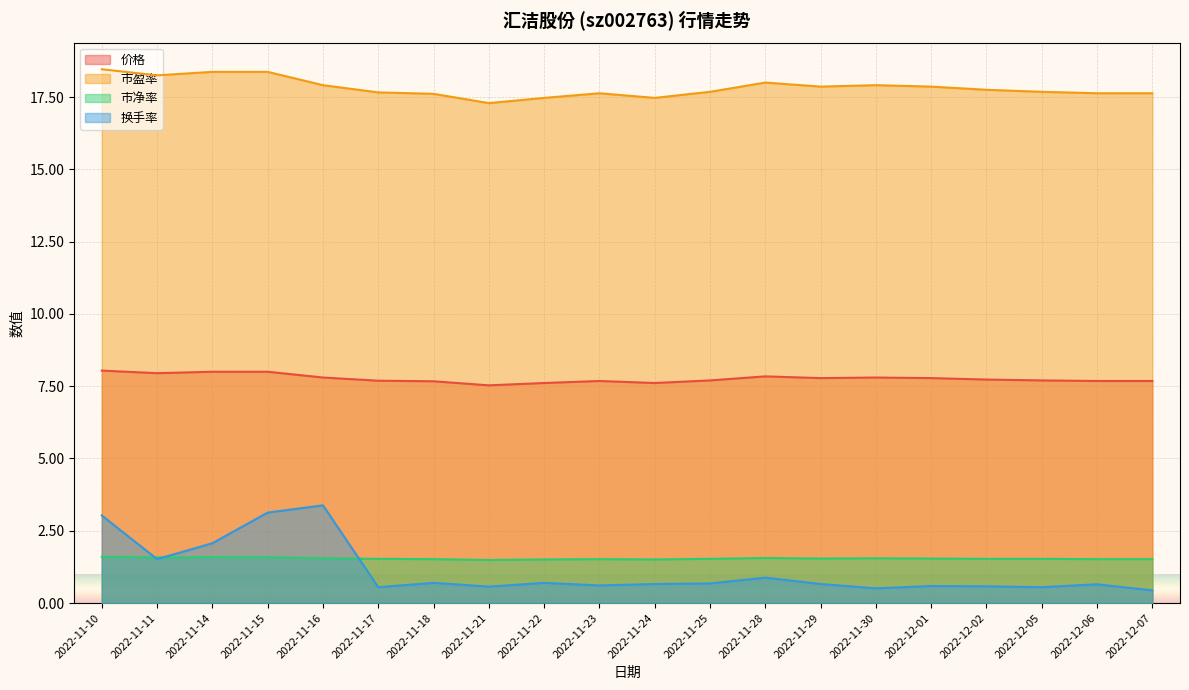

True or false: 价格 has a value of 14.0 at 2022-11-15.

False